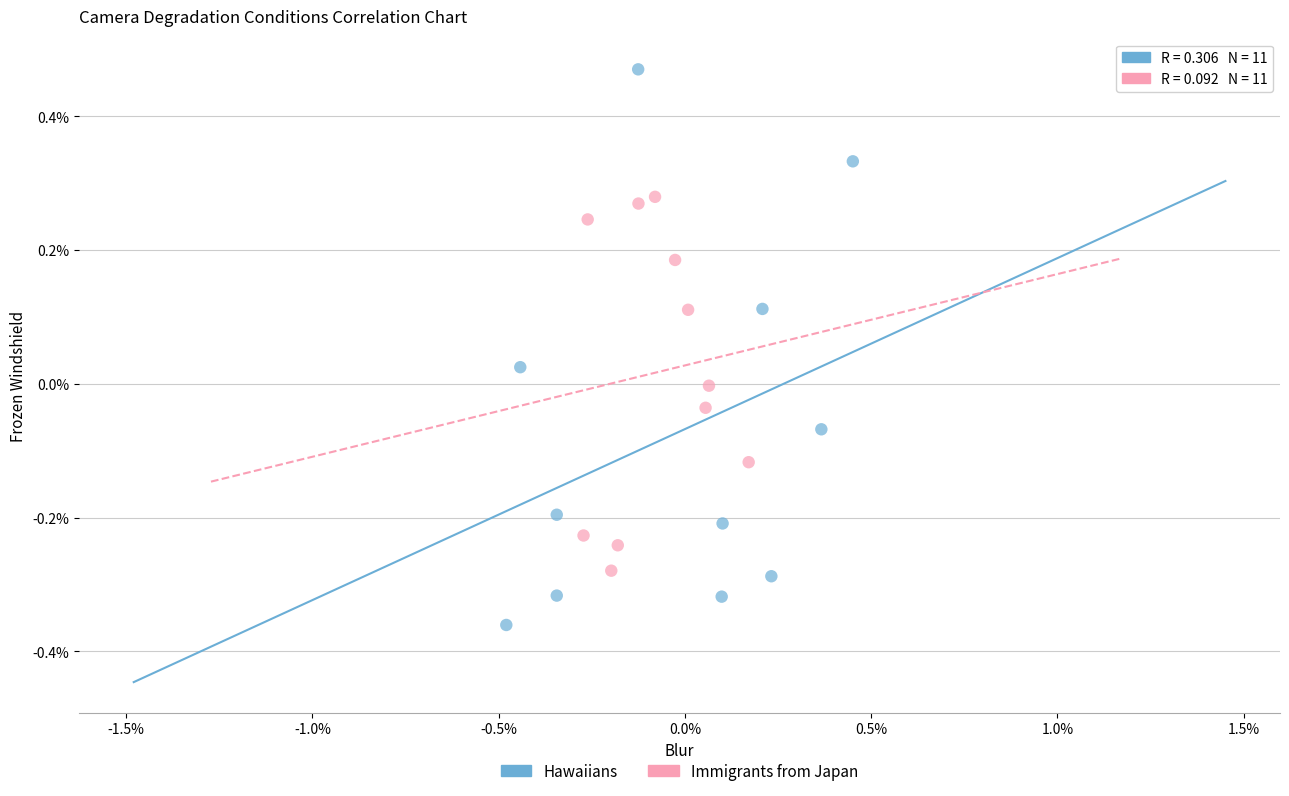

Which series reaches the minimum Y coordinate?

Hawaiians